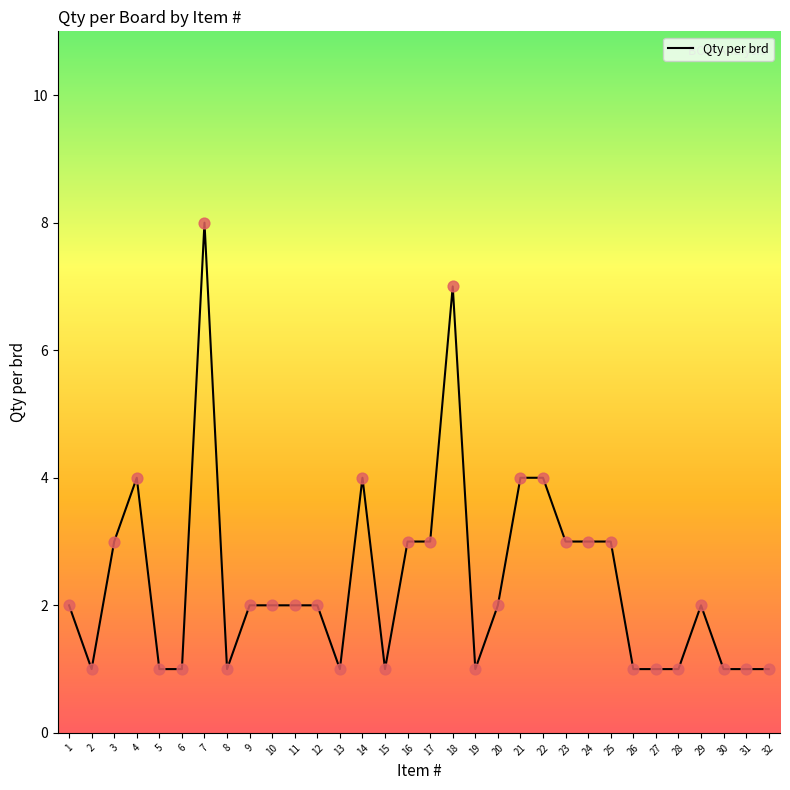

What is the ratio of the value at 9 to the value at 18?

0.3